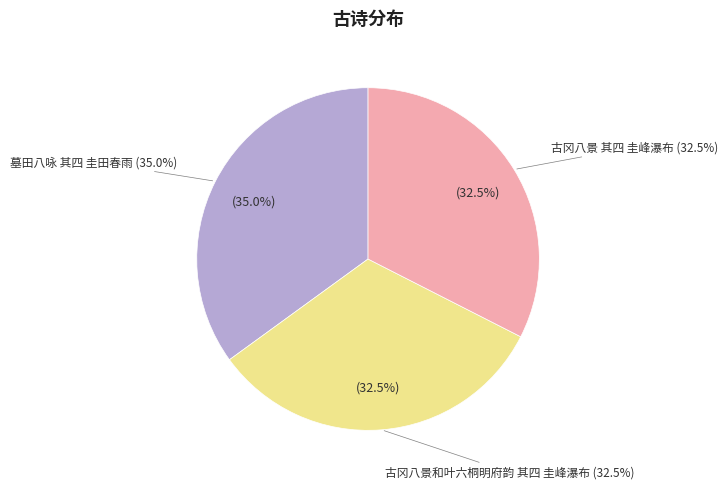

What percentage is the 墓田八咏 其四 圭田春雨 slice, to the nearest percent?

35%